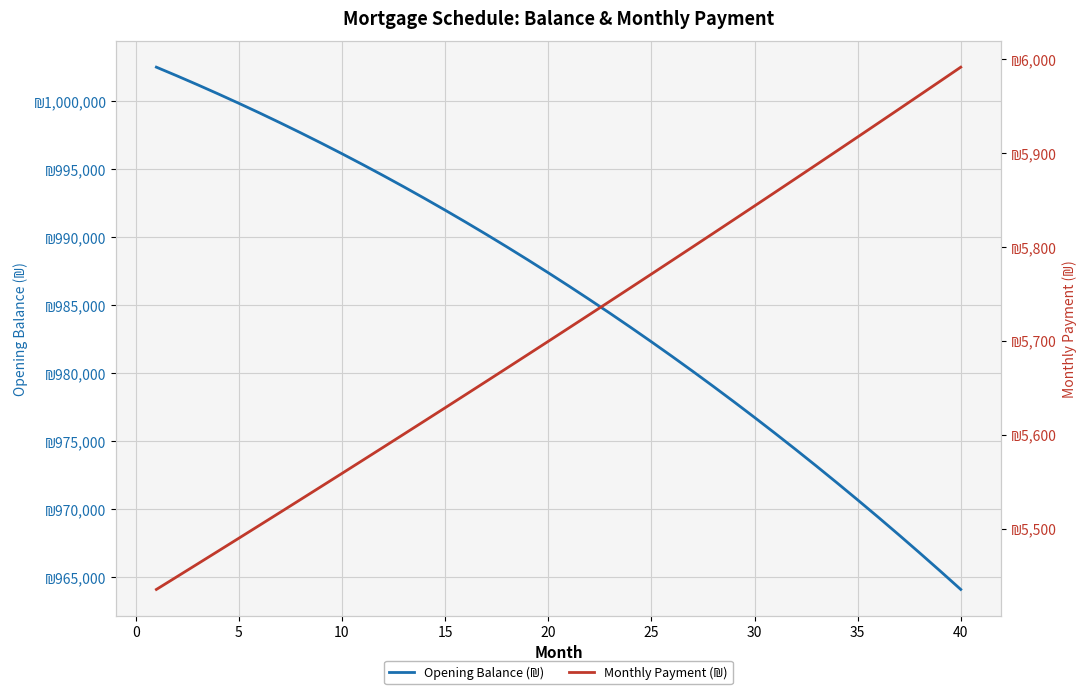

What are all the series names shown in the legend?

Opening Balance (₪), Monthly Payment (₪)